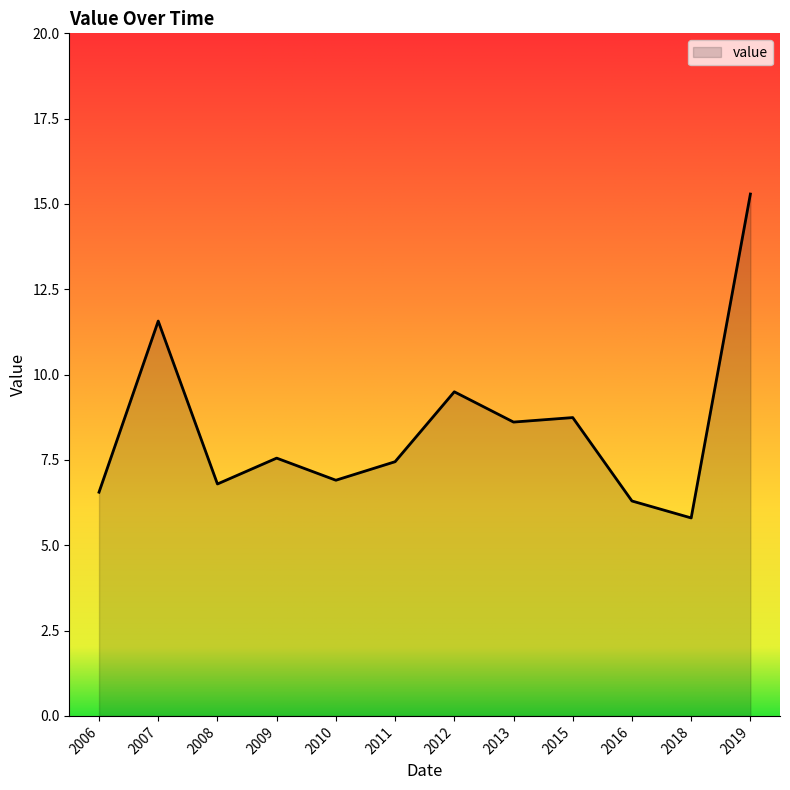

At which label does the data first exceed 7?

2007